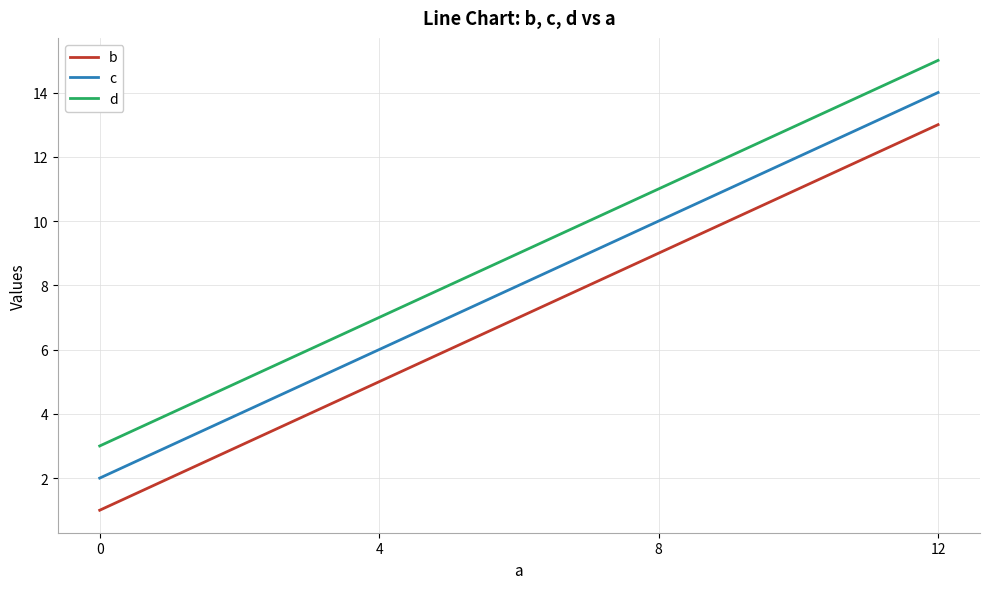

What is the sum of the d values at 8 and 12?

26